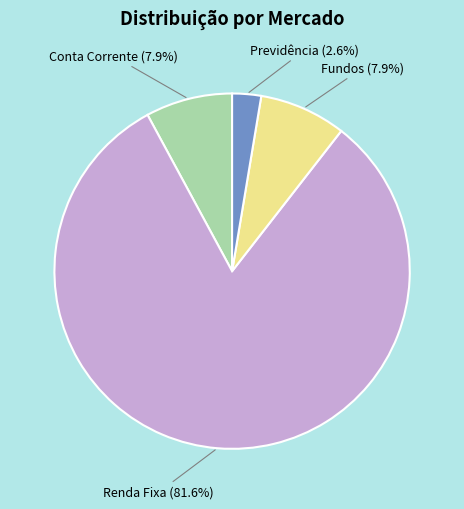

Which has a higher value, Previdência or Renda Fixa?

Renda Fixa